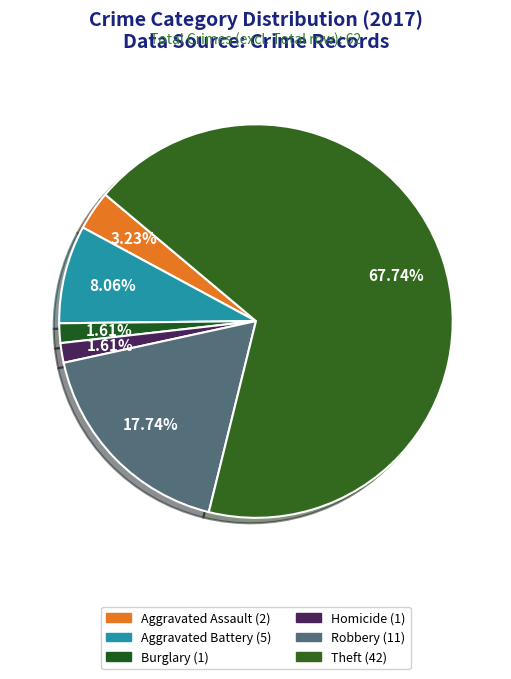

Which category has the biggest portion of the pie?

Theft